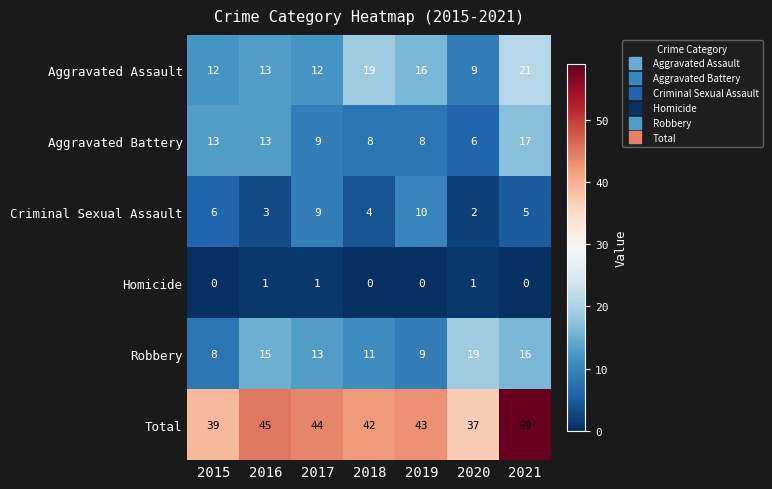

Where does the Aggravated Battery series first go above 9?

2015